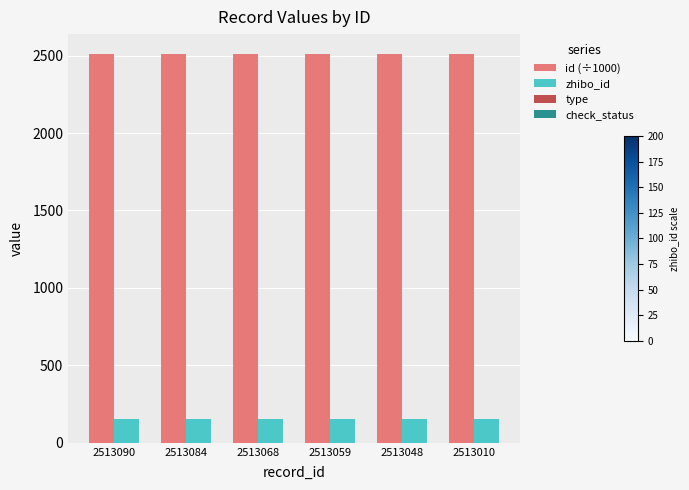

What is the greatest value displayed?

2513.1